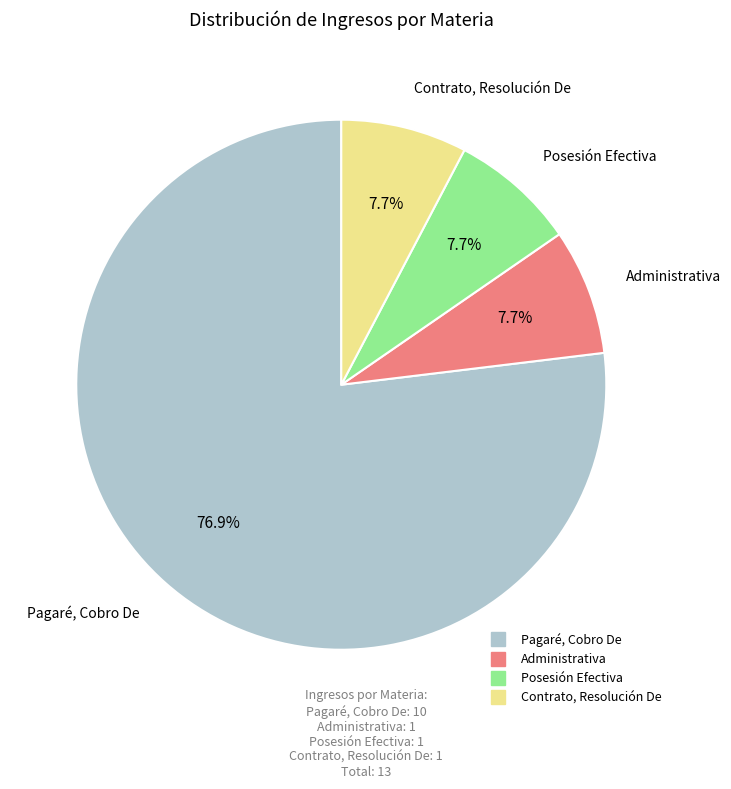

What is the total percentage of Posesión Efectiva and Administrativa?

15.4%